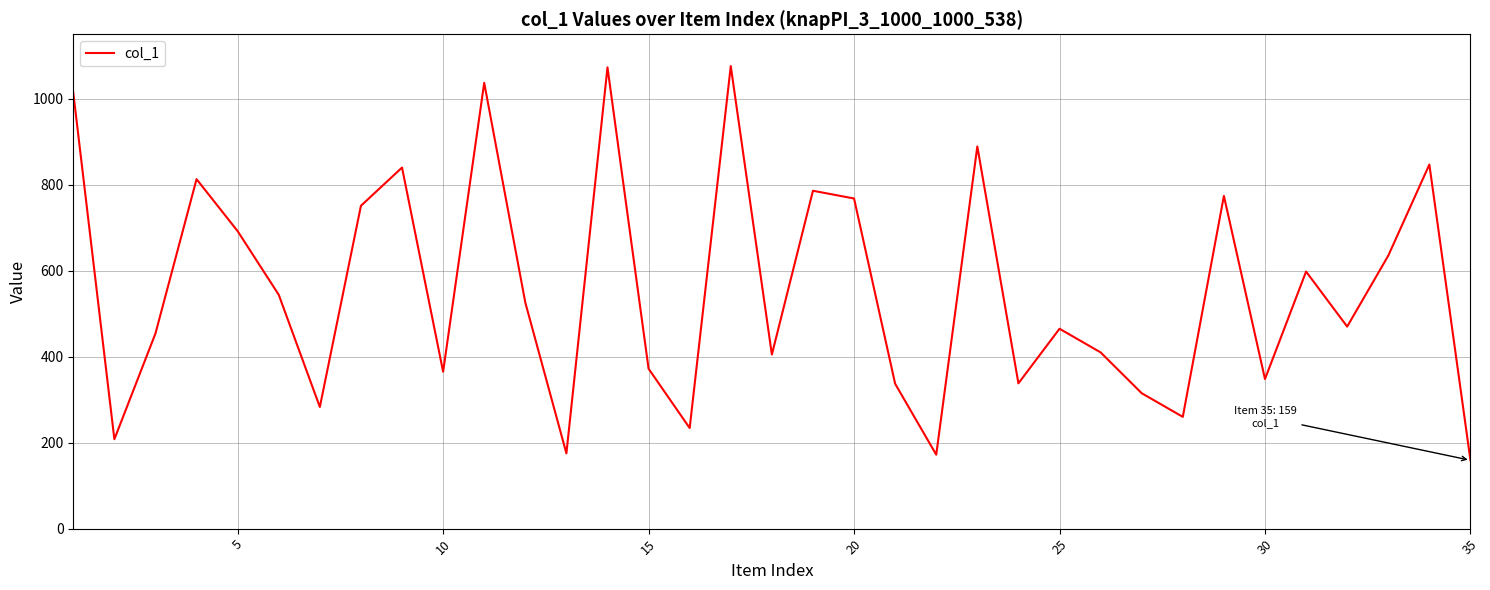

What is the greatest value displayed?

1076